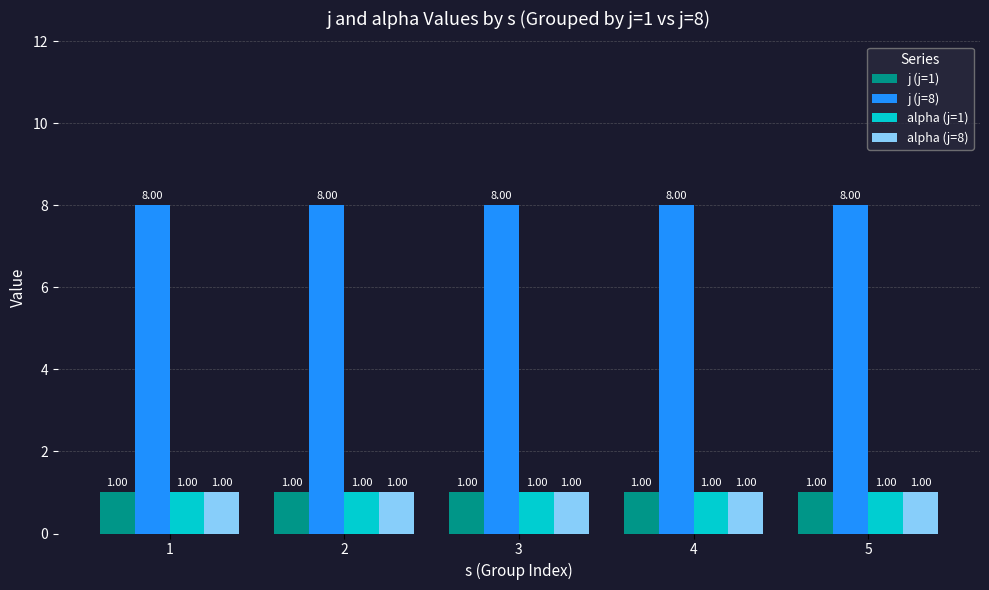

How many bars are there in each group?

4